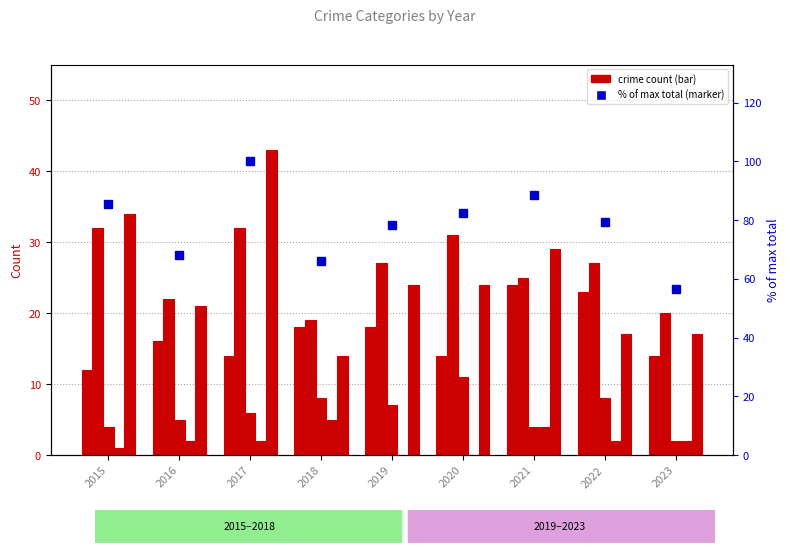

Does the chart contain stacked bars?

No